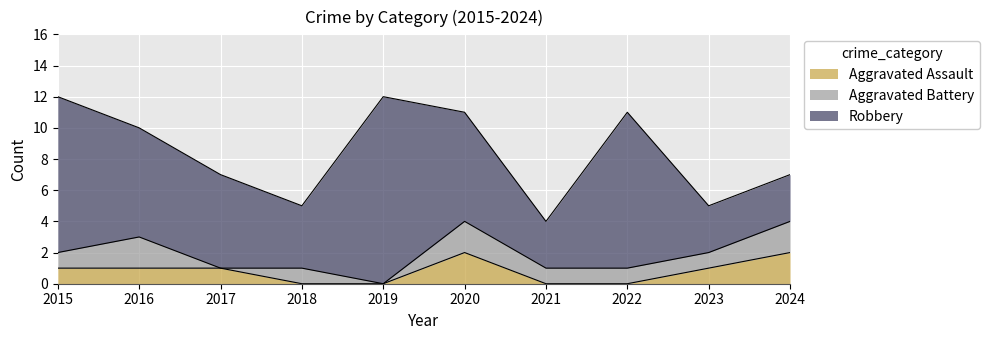

What are all the series names shown in the legend?

Aggravated Assault, Aggravated Battery, Robbery